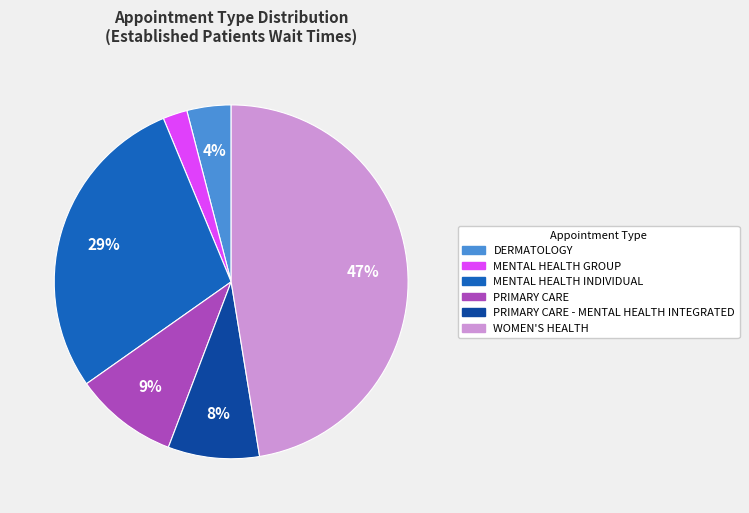

The WOMEN'S HEALTH slice represents 62% of the pie. True or false?

False